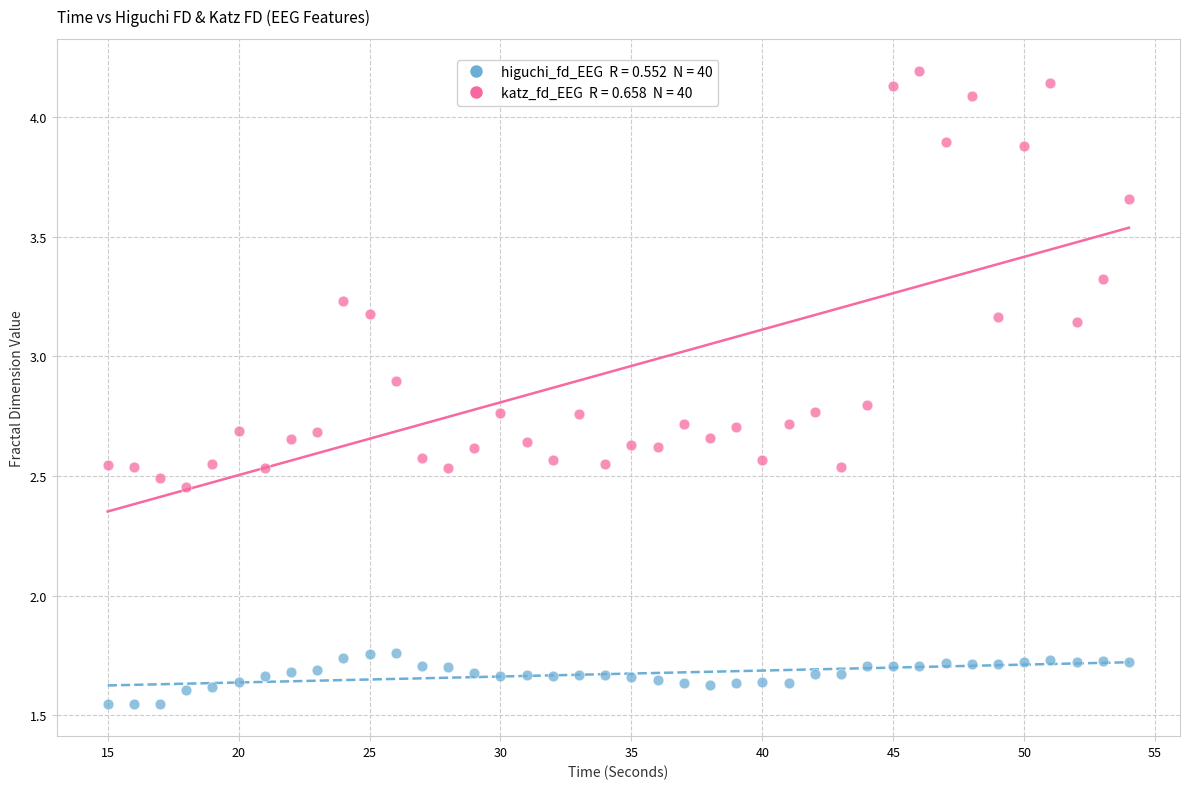

Across all data points, what is the range of X values (max minus min)?

39.0